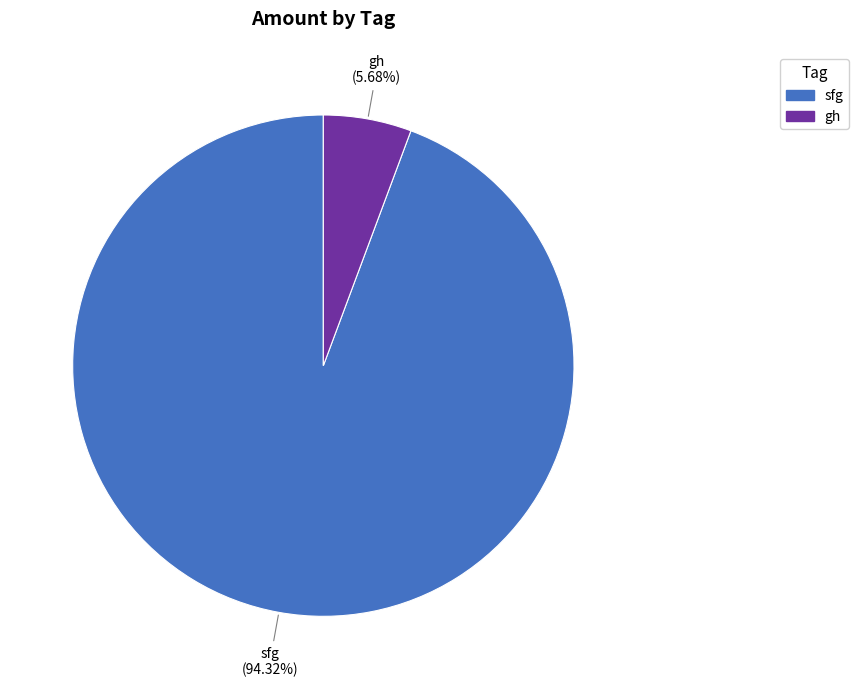

Is sfg the majority of the pie?

Yes